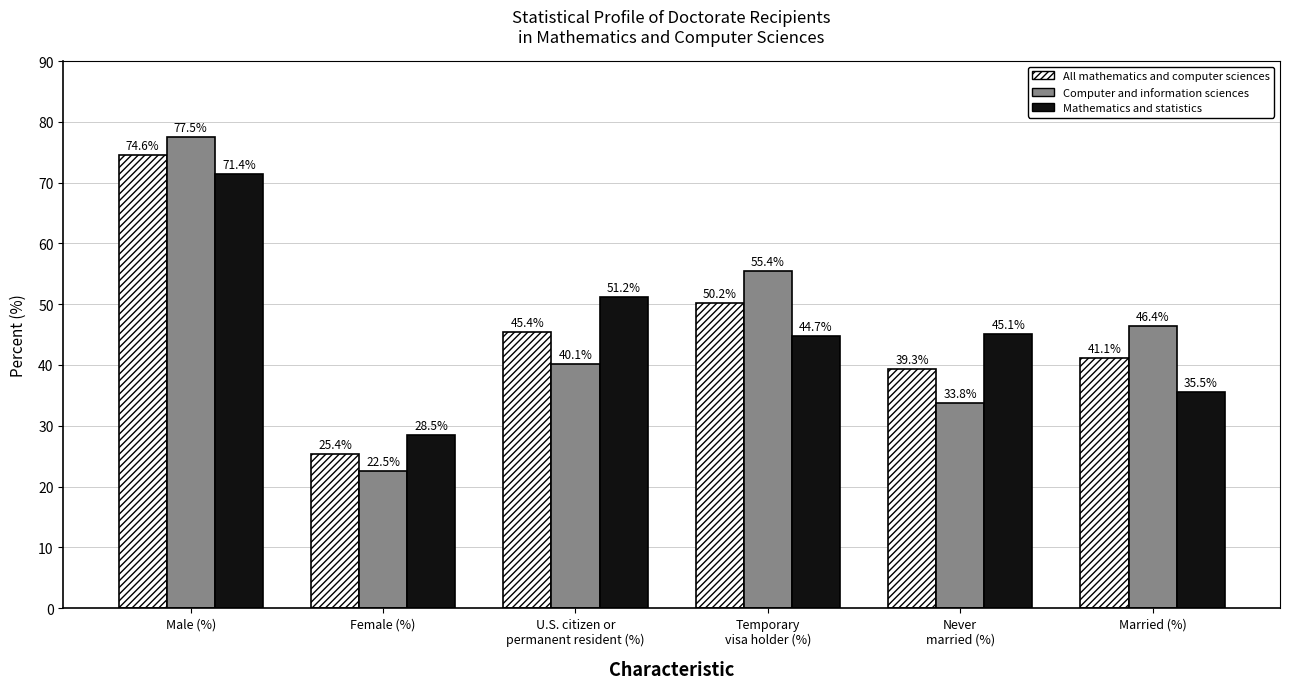

What is the smallest value displayed?

22.5